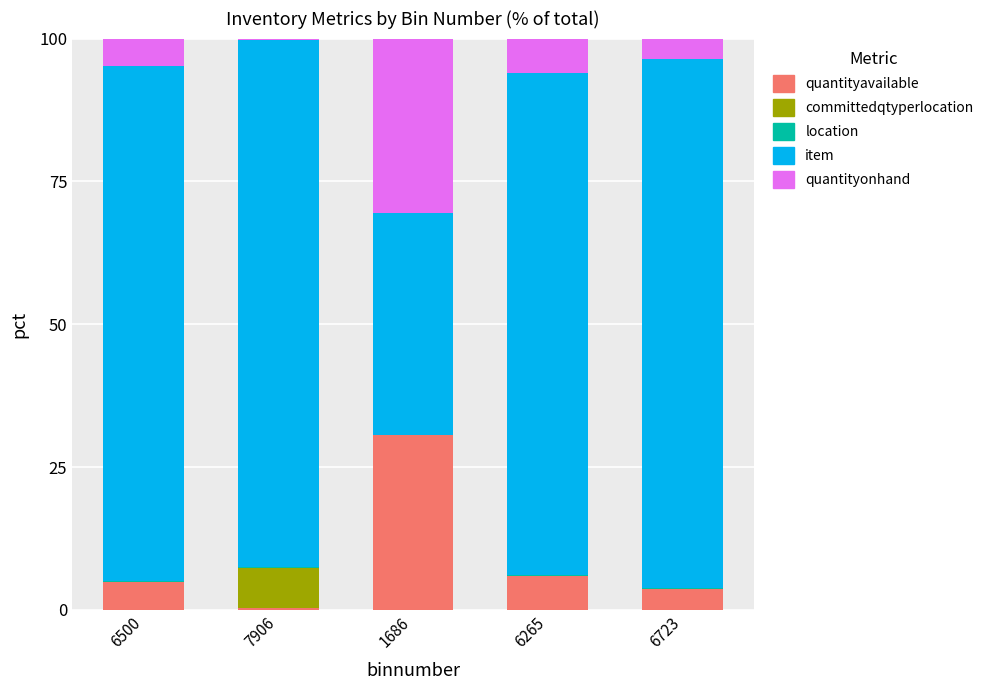

The quantityavailable series shows 6.0 at 6265. True or false?

True